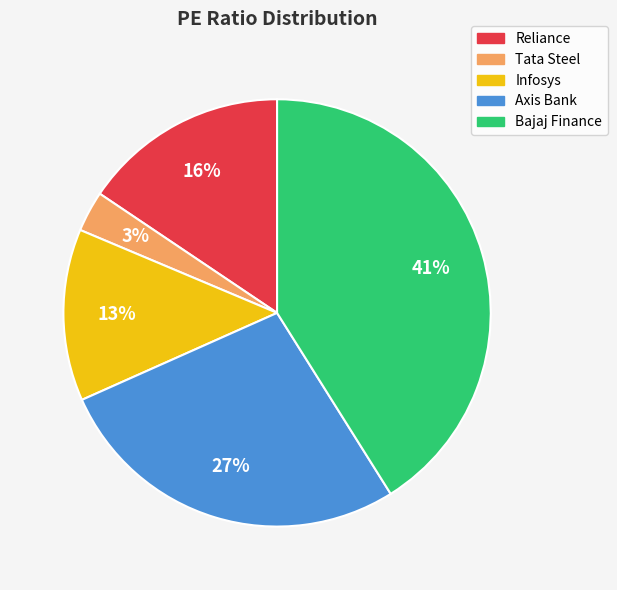

How many segments does this pie chart have?

5